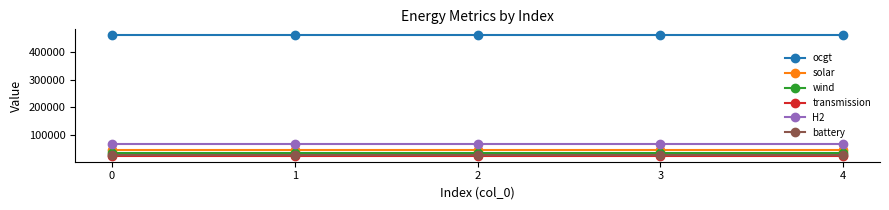

True or false: battery and wind cross at least once.

False